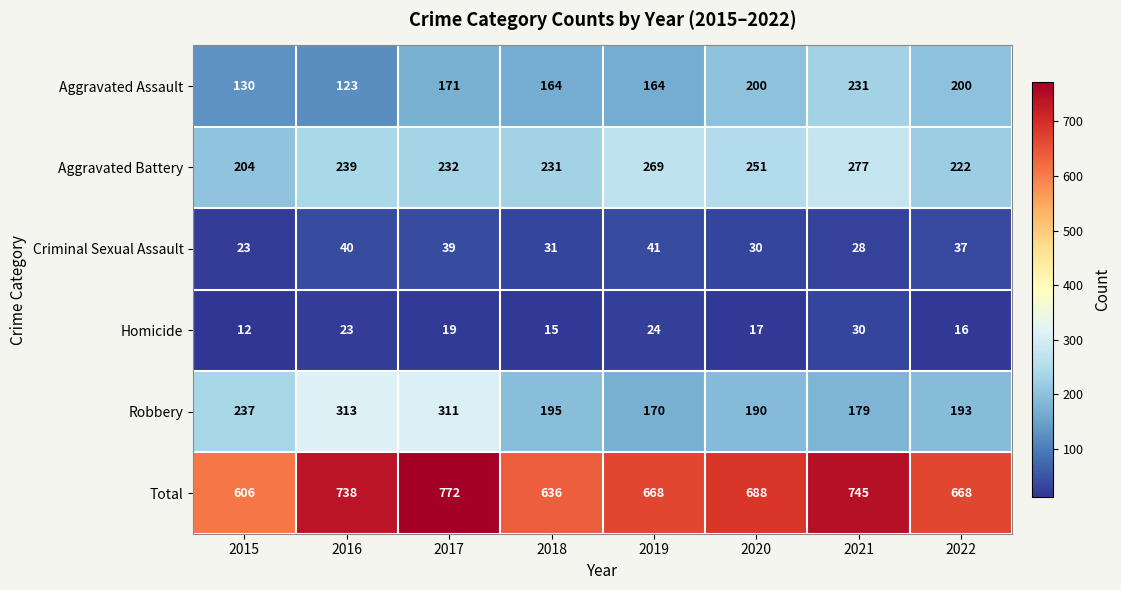

Is it true that Criminal Sexual Assault equals 30 at 2020?

True